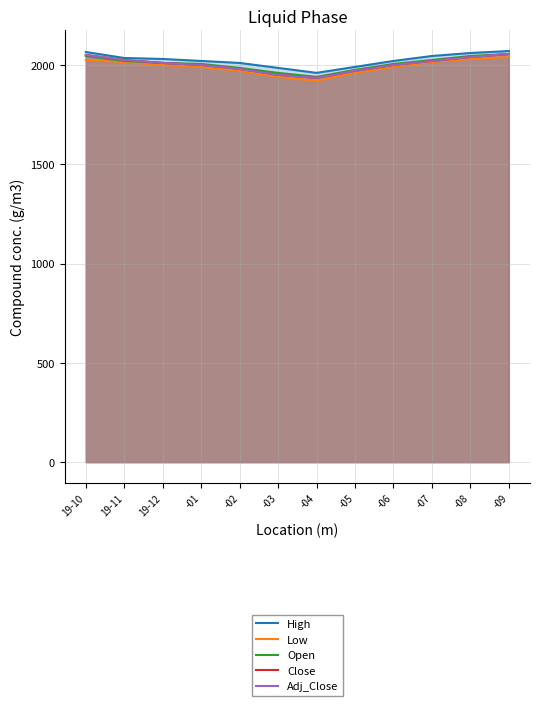

At which label does Open reach its minimum?

-04